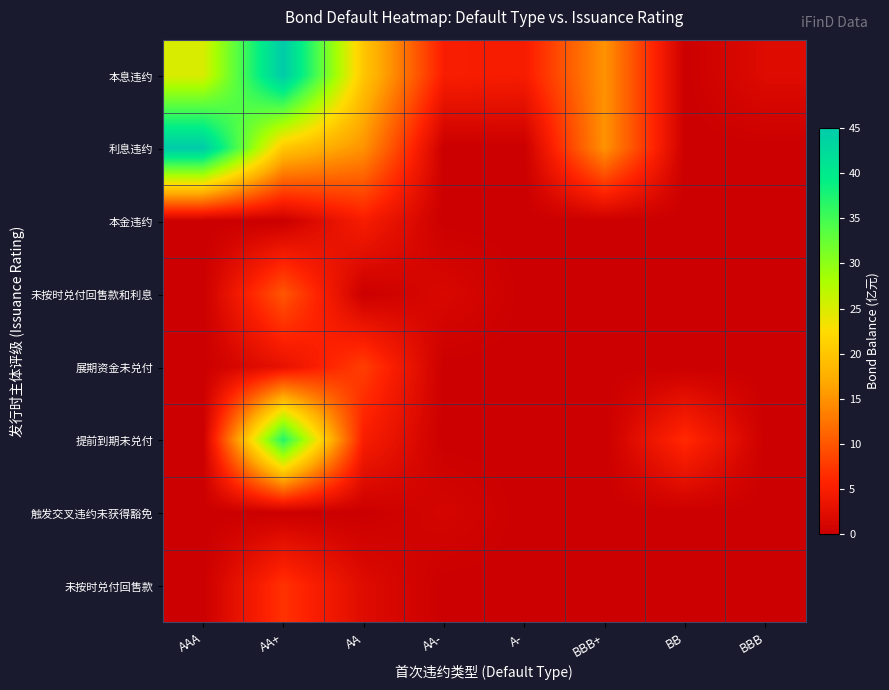

Which label corresponds to the smallest value in the chart?

BB